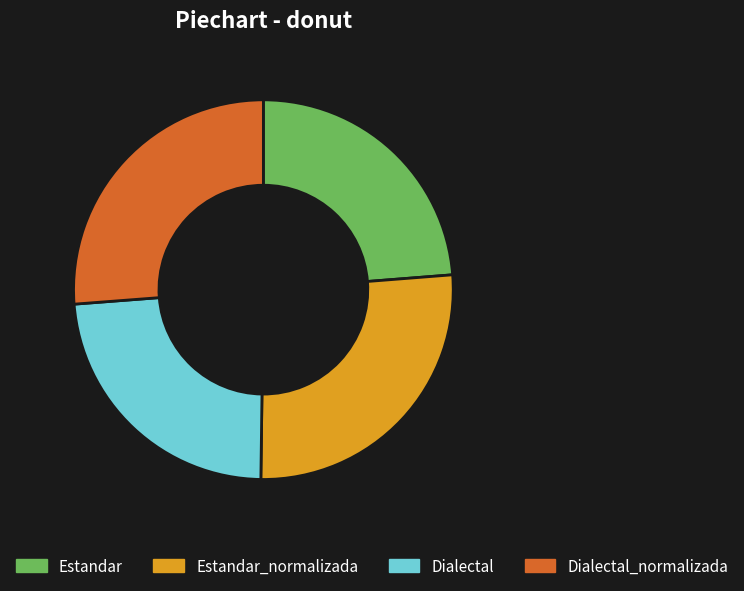

What is the ratio of the value at Estandar_normalizada to the value at Dialectal_normalizada?

1.0